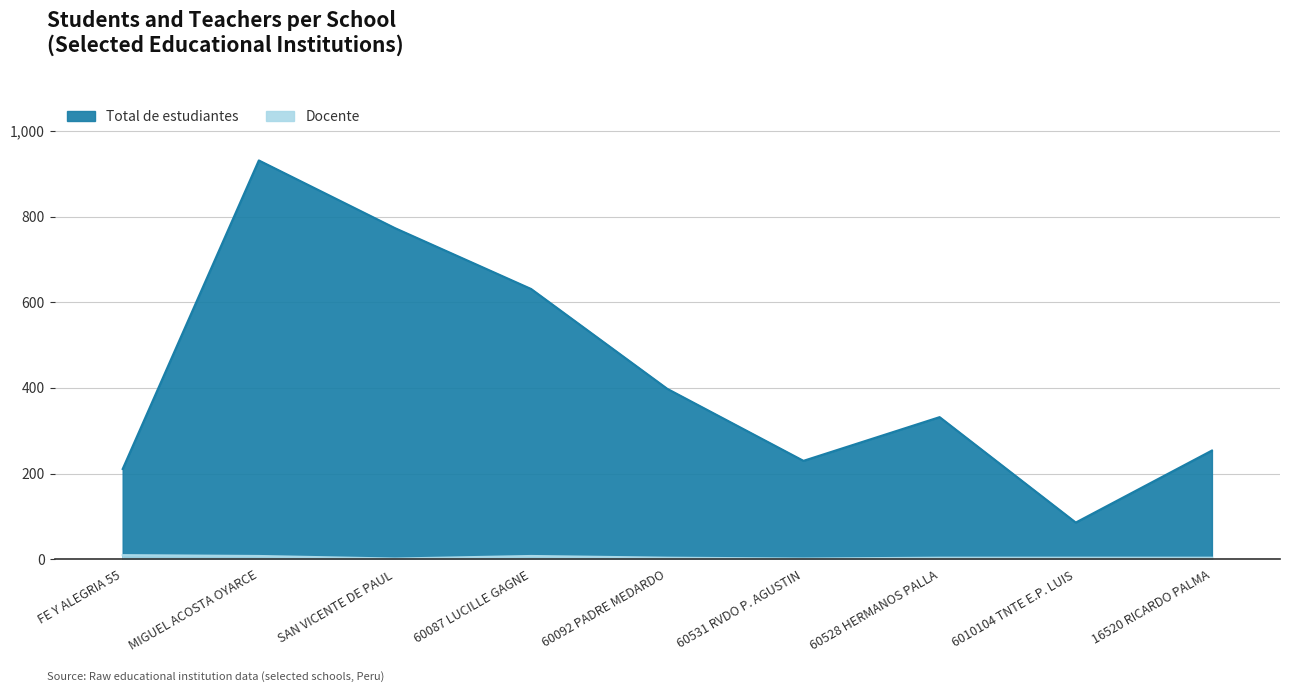

The value of Docente at 16520 RICARDO PALMA is 3. True or false?

False